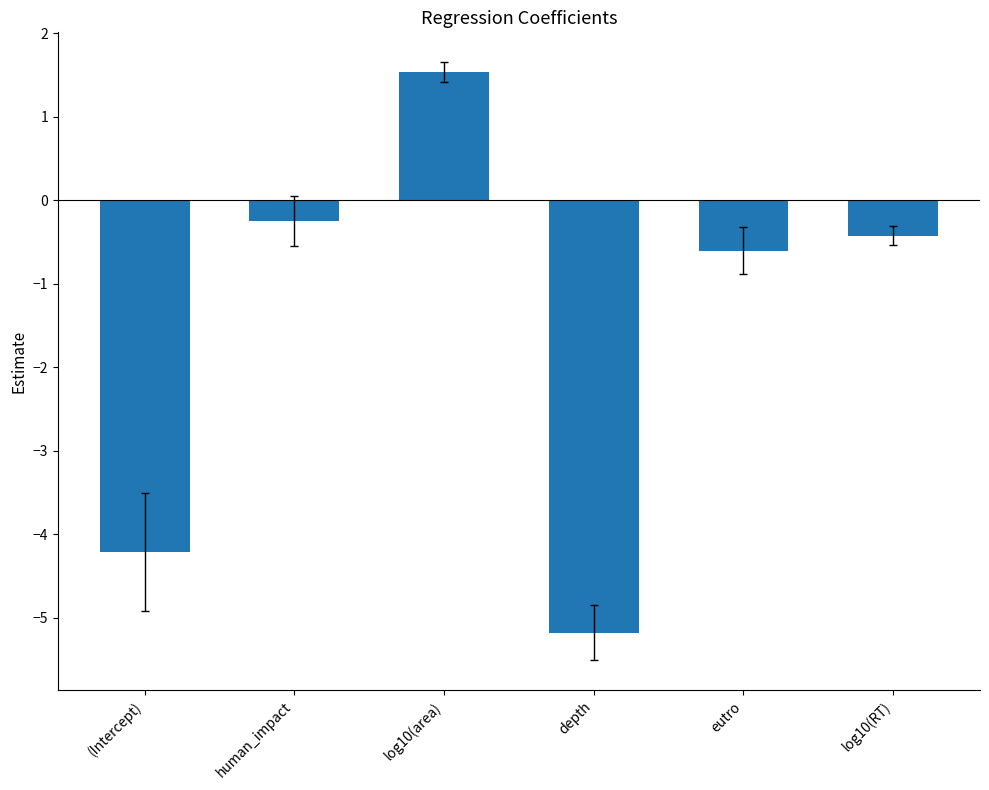

Which category has the highest value across all series?

log10(area)